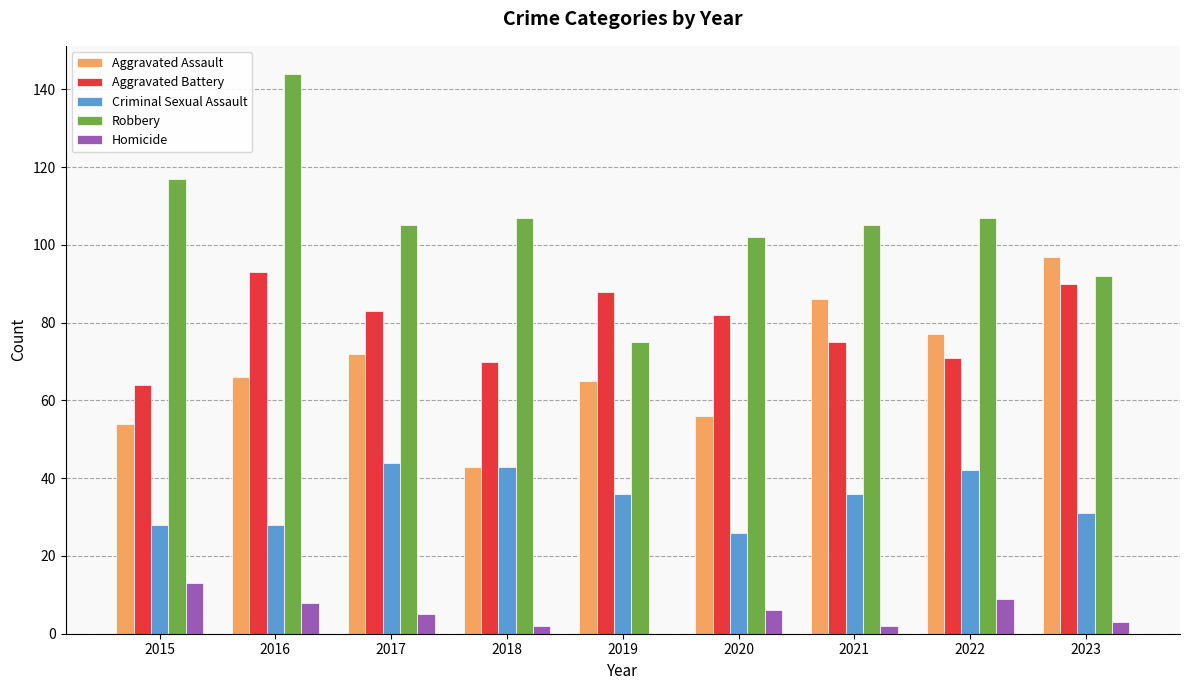

Between 2015 and 2023, which series saw the biggest shift?

Aggravated Assault